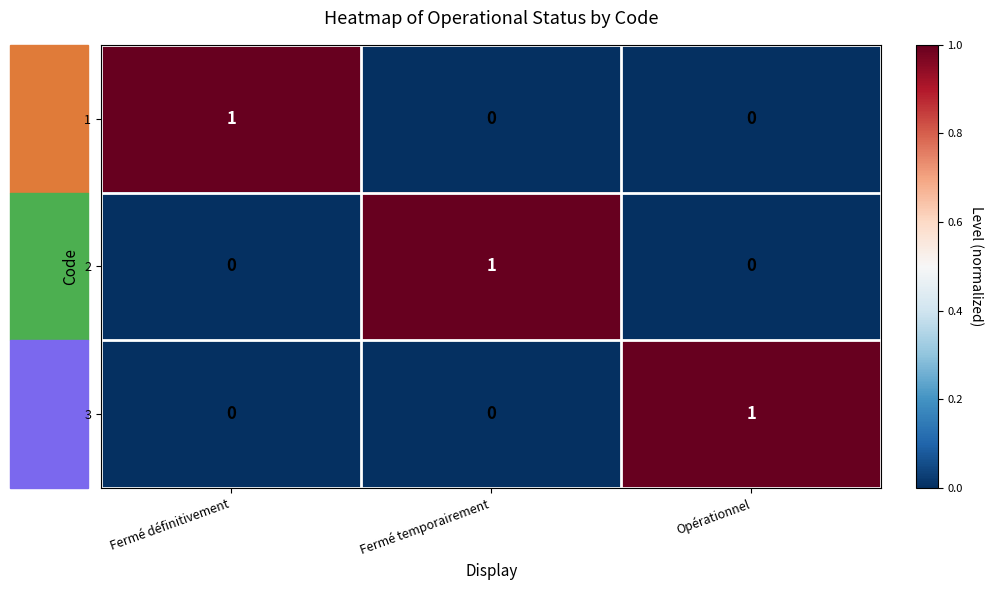

The value of 1 at Fermé temporairement is 0. True or false?

True